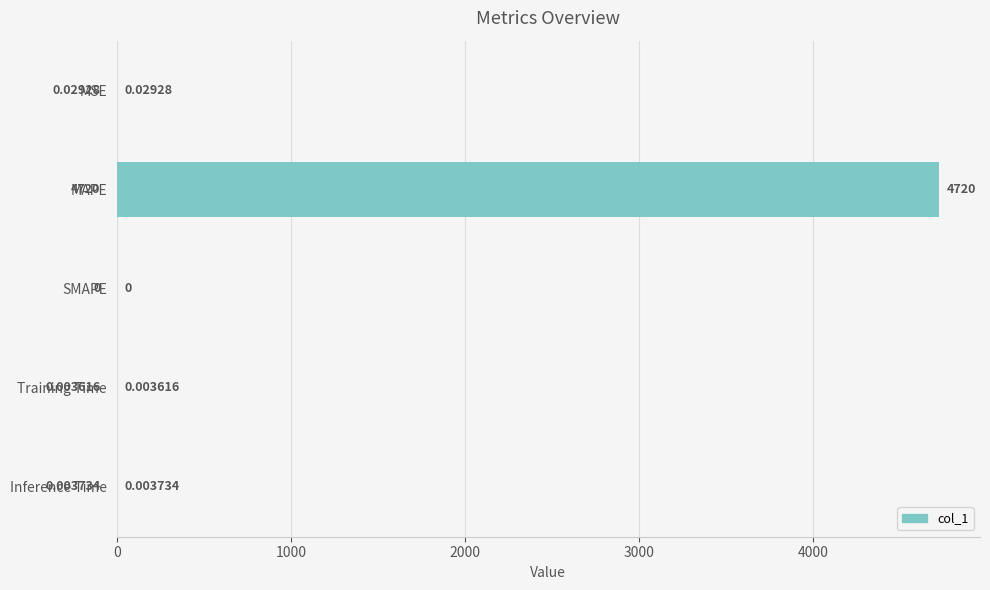

Are the bars grouped side by side (vs. stacked)?

No